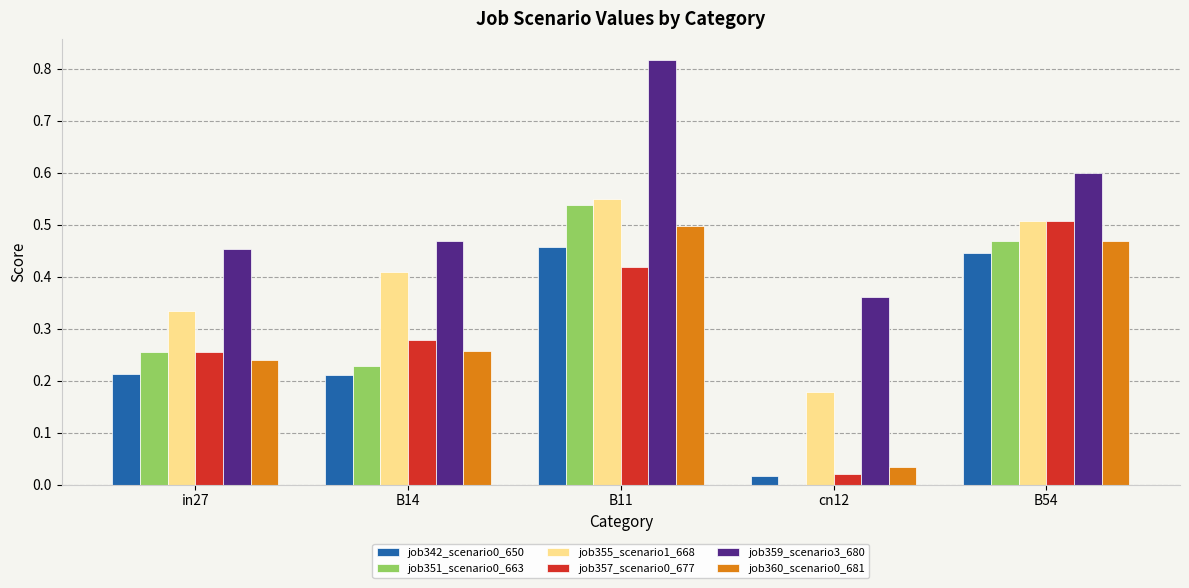

The job359_scenario3_680 series shows 0.7 at in27. True or false?

False